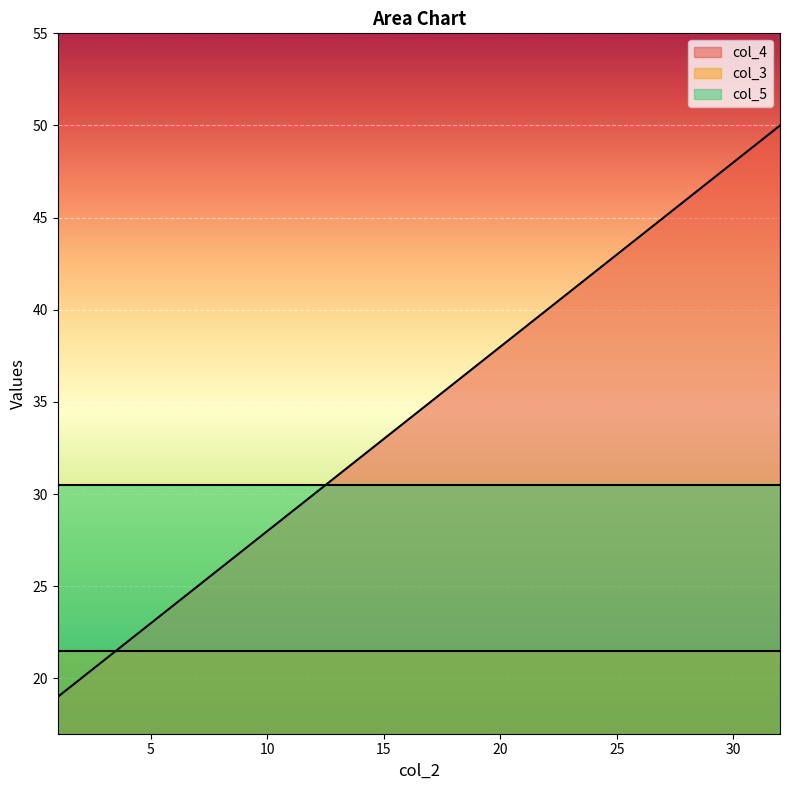

What is the maximum value shown in the chart?

50.0